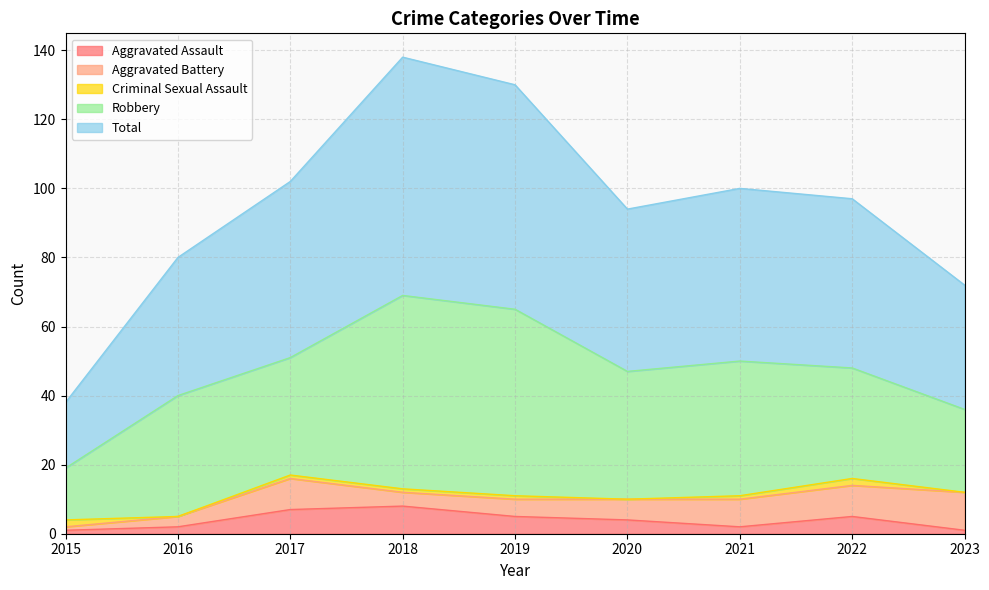

How many categories are shown in the chart?

9